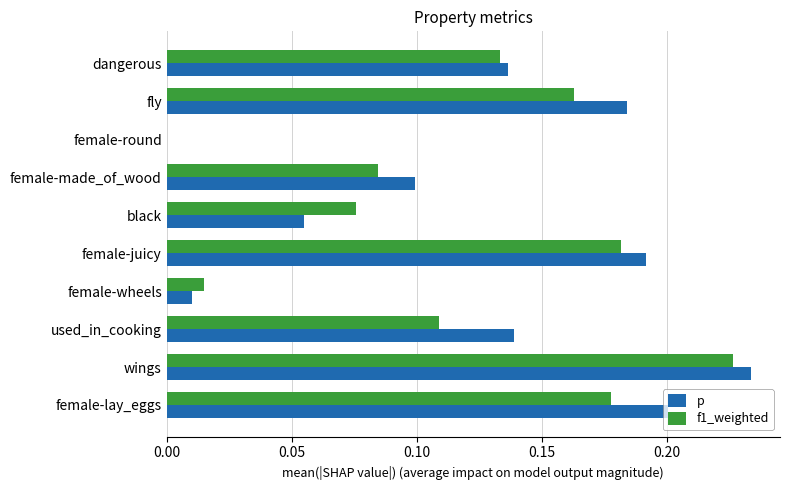

What are all the series names shown in the legend?

p, f1_weighted